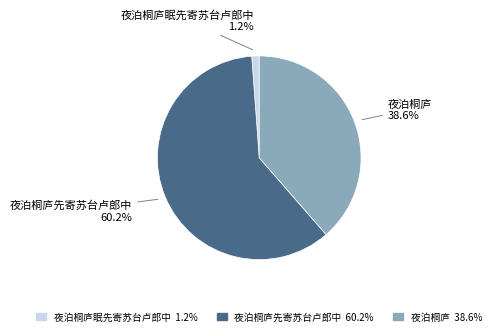

Is there any slice that represents more than half of the pie?

Yes